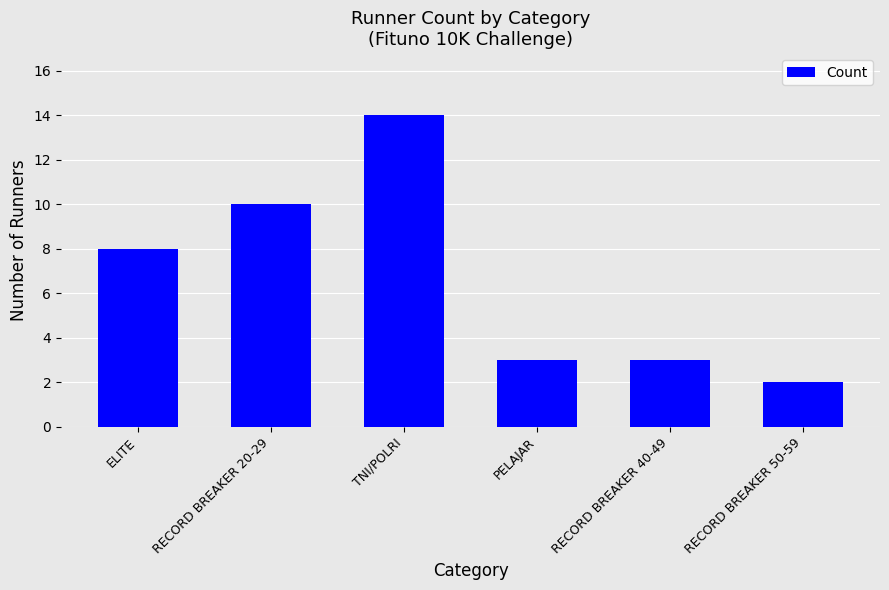

Reading left to right, list all the values displayed in this chart.

8	10	14	3	3	2